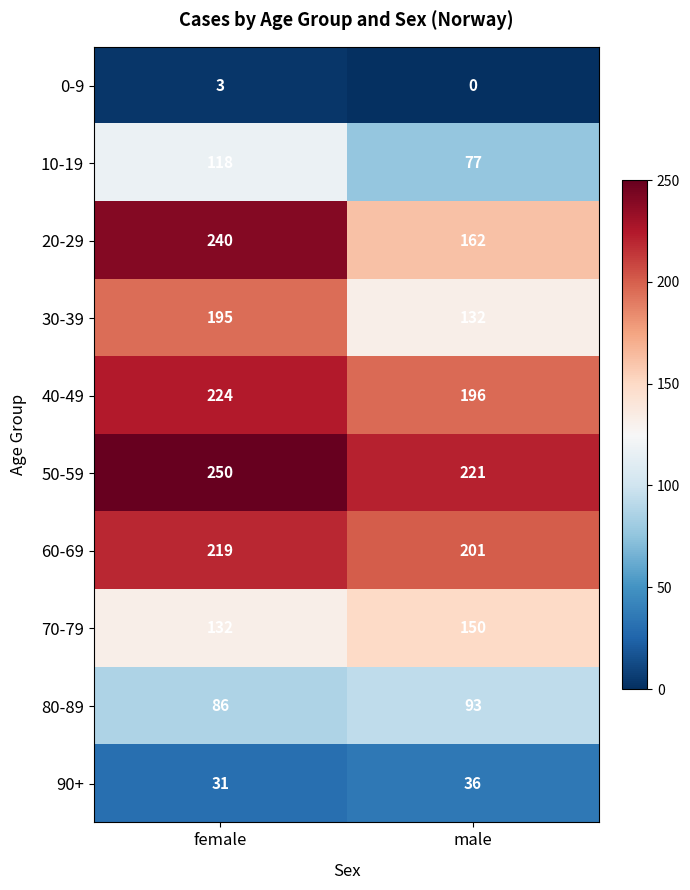

What is the difference between the highest and lowest values at female?

247